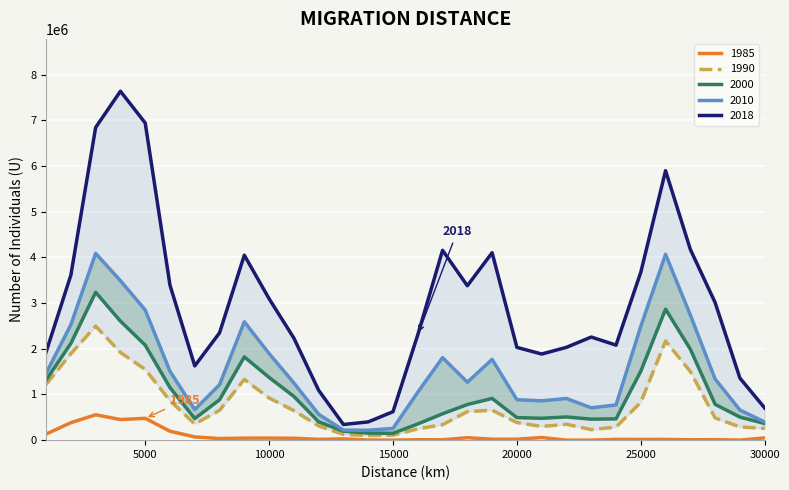

How many interior local peaks does the 2000_U series have?

5